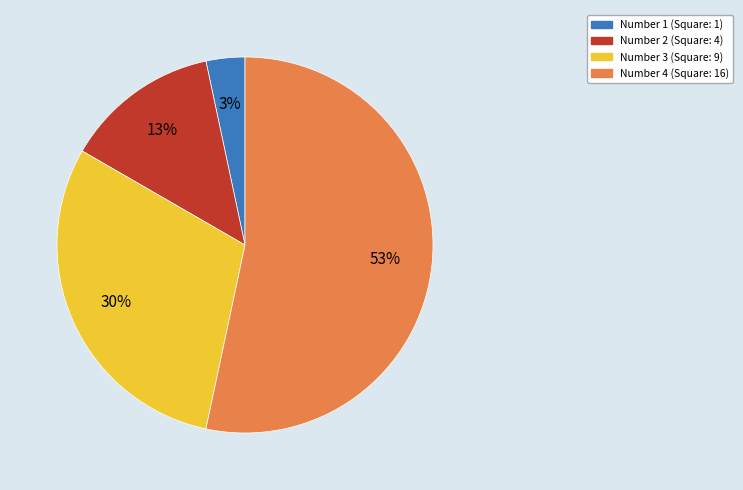

To the nearest percent, what is the average slice percentage?

25%